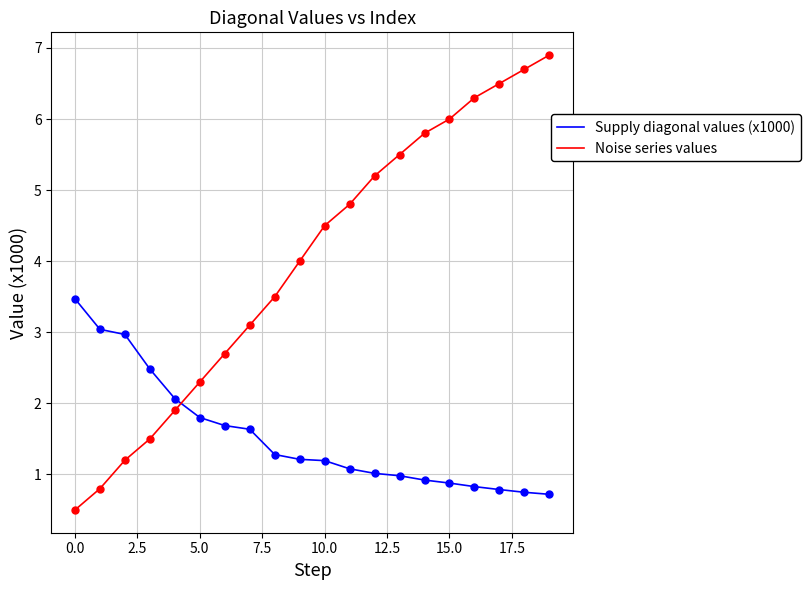

Which series has the widest spread of values?

Noise series values